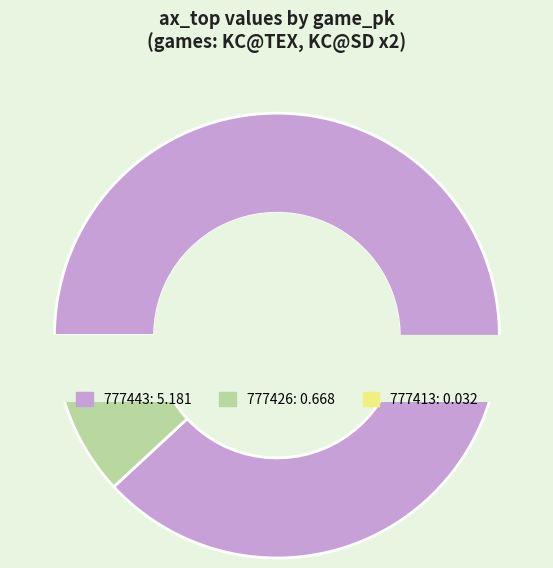

Which category accounts for the majority?

777443